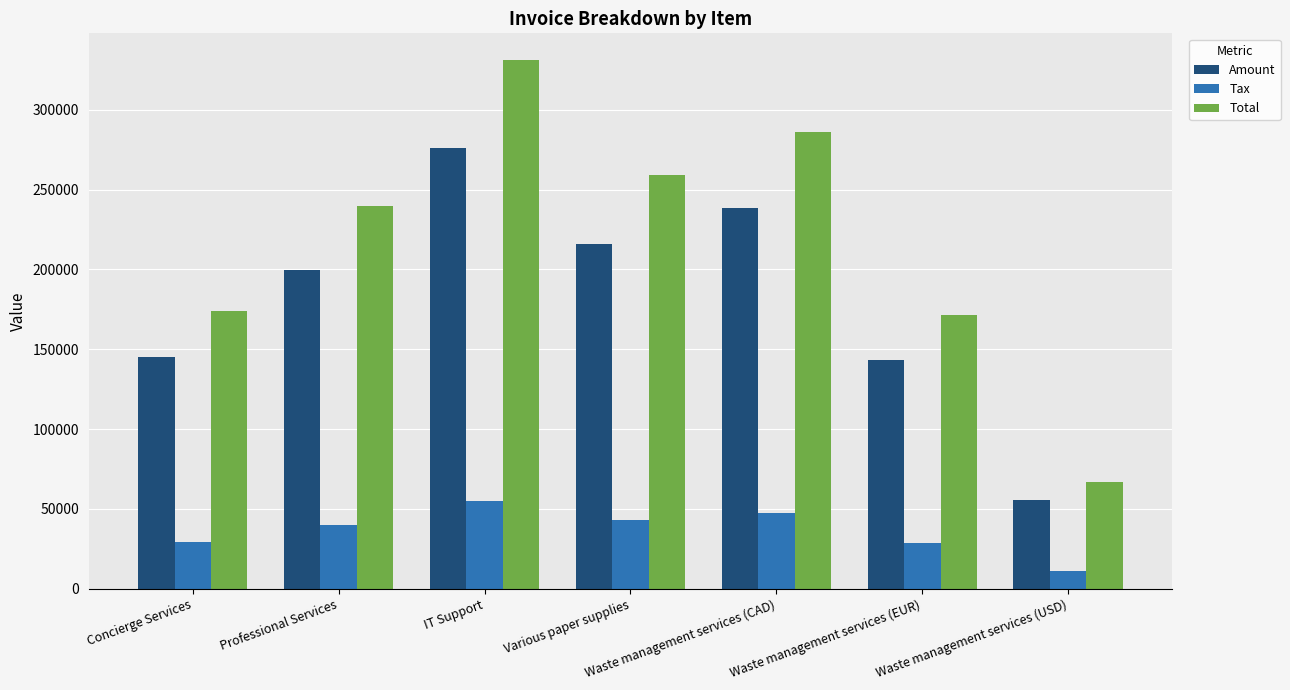

Does the chart contain any negative values?

No